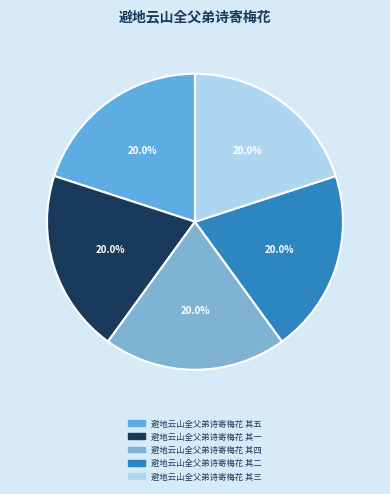

The 避地云山全父弟诗寄梅花 其四 slice represents 20% of the pie. True or false?

True